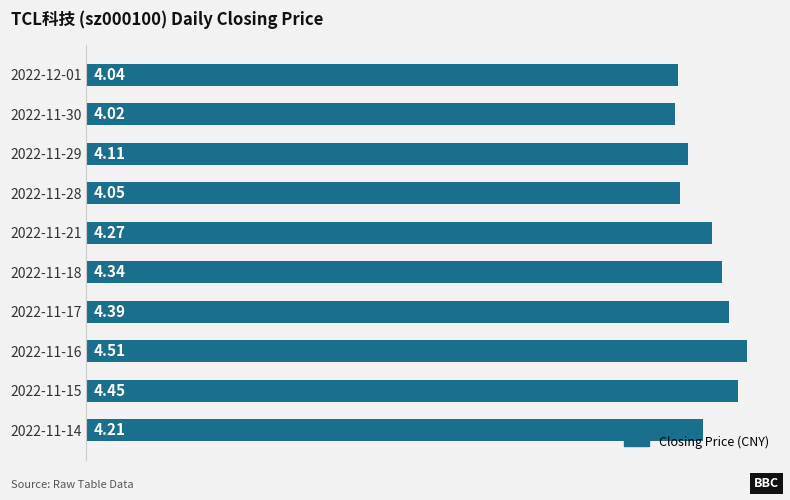

Which label corresponds to the largest value in the chart?

2022-11-16